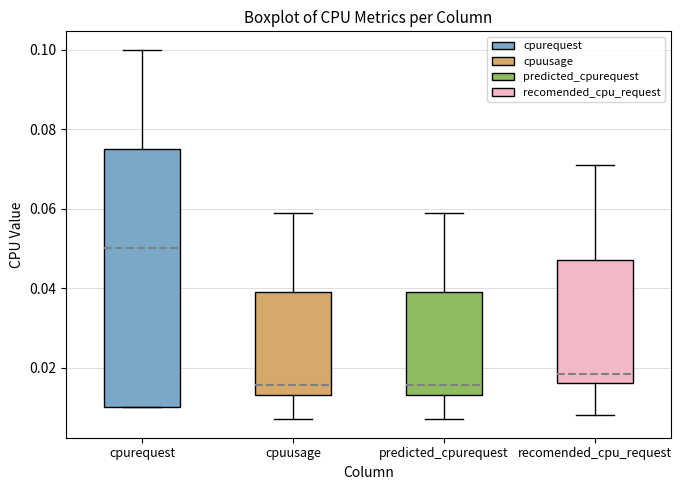

Reading left to right, read every box against the y-axis: the position of its median line, the range the box covers, and the ends of its whiskers. The values are not printed on the chart, so give them approximately, as read against the axis.

cpurequest: median 0.050, box 0.010 to 0.076, whiskers 0.010 to 0.100
cpuusage: median 0.016, box 0.014 to 0.040, whiskers 0.008 to 0.060
predicted_cpurequest: median 0.016, box 0.014 to 0.040, whiskers 0.008 to 0.060
recomended_cpu_request: median 0.018, box 0.016 to 0.048, whiskers 0.008 to 0.072